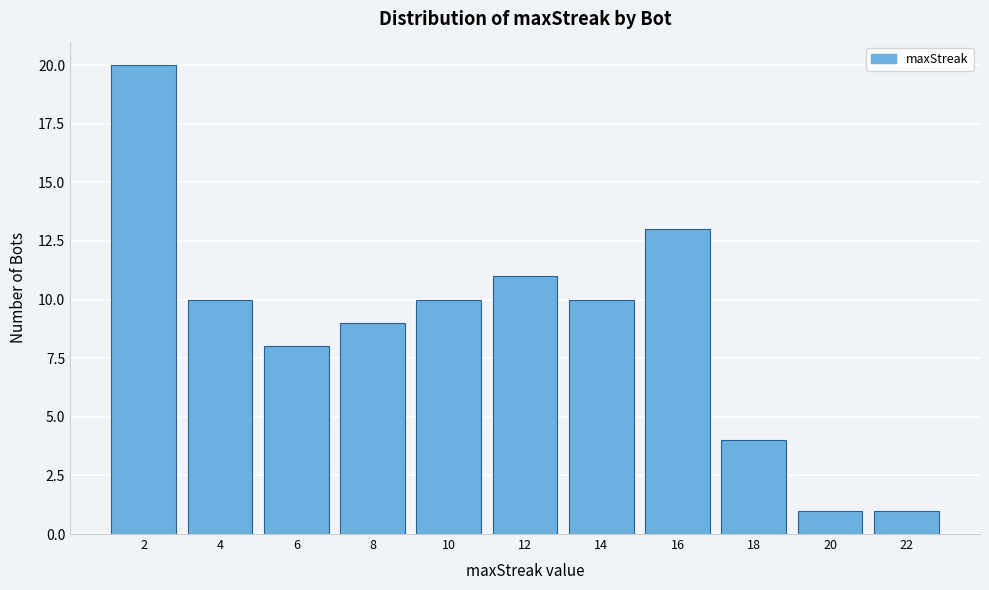

Reading left to right, transcribe this chart: for each bar, give the range it covers on the x-axis and its height. The values are not printed on the chart, so give them approximately, as read against the axis.

1 to 3: 20
3 to 5: 10
5 to 7: 8
7 to 9: 9
9 to 11: 10
11 to 13: 11
13 to 15: 10
15 to 17: 13
17 to 19: 4
19 to 21: 1
21 to 23: 1